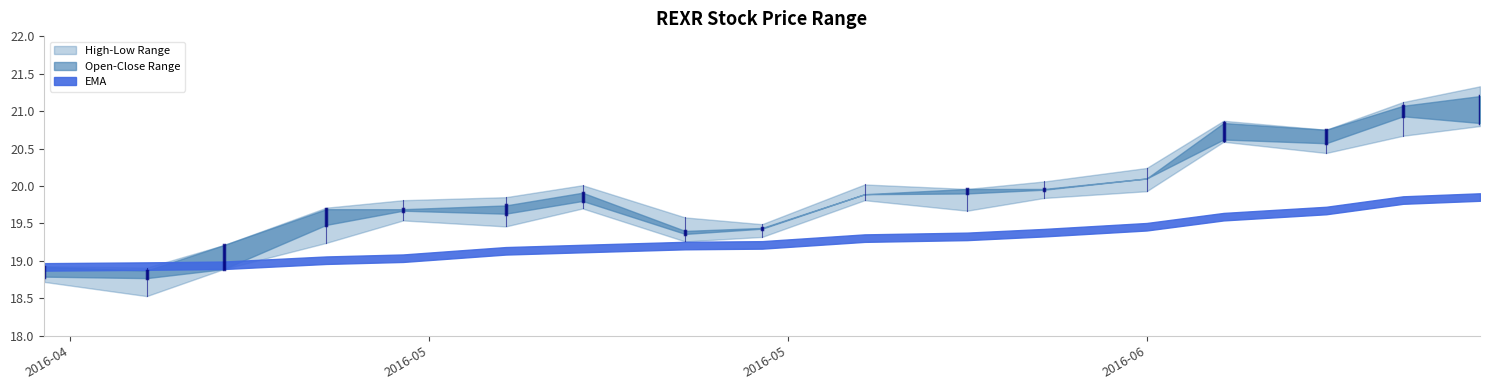

What is the label of the 12th point from the left?

11